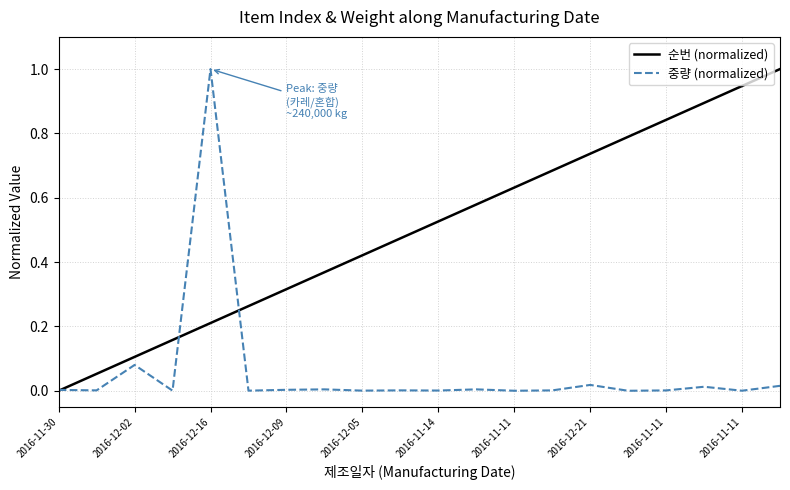

Rank the series by their average value, from lowest to highest.

중량 (normalized), 순번 (normalized)